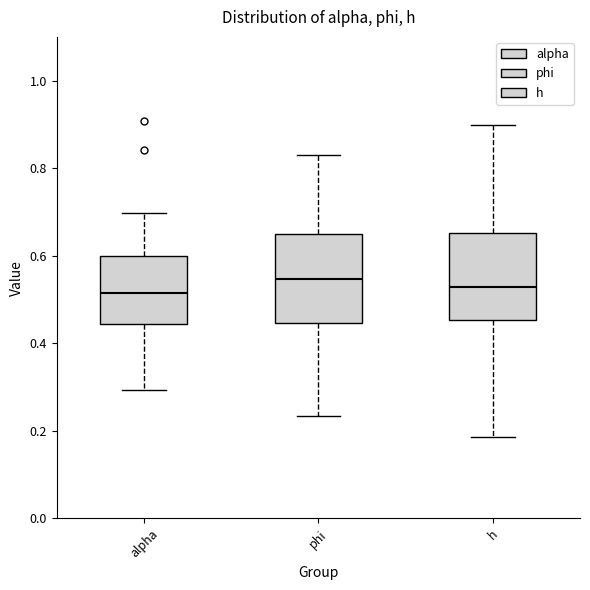

Reading left to right, transcribe this box plot: for each box, give where its median line is, the range the box spans, and where its two whiskers end, as read against the y-axis. The values are not printed on the chart, so give them approximately, as read against the axis.

alpha: median 0.52, box 0.44 to 0.60, whiskers 0.30 to 0.70
phi: median 0.54, box 0.44 to 0.64, whiskers 0.24 to 0.84
h: median 0.52, box 0.46 to 0.66, whiskers 0.18 to 0.90